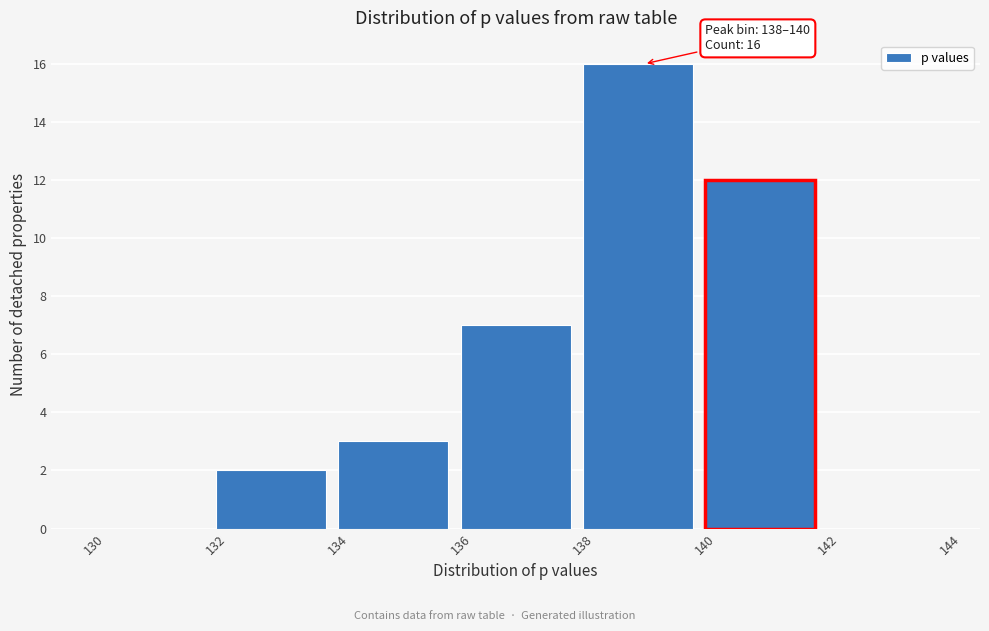

Over which range of the x-axis is the bar tallest?

138 to 140